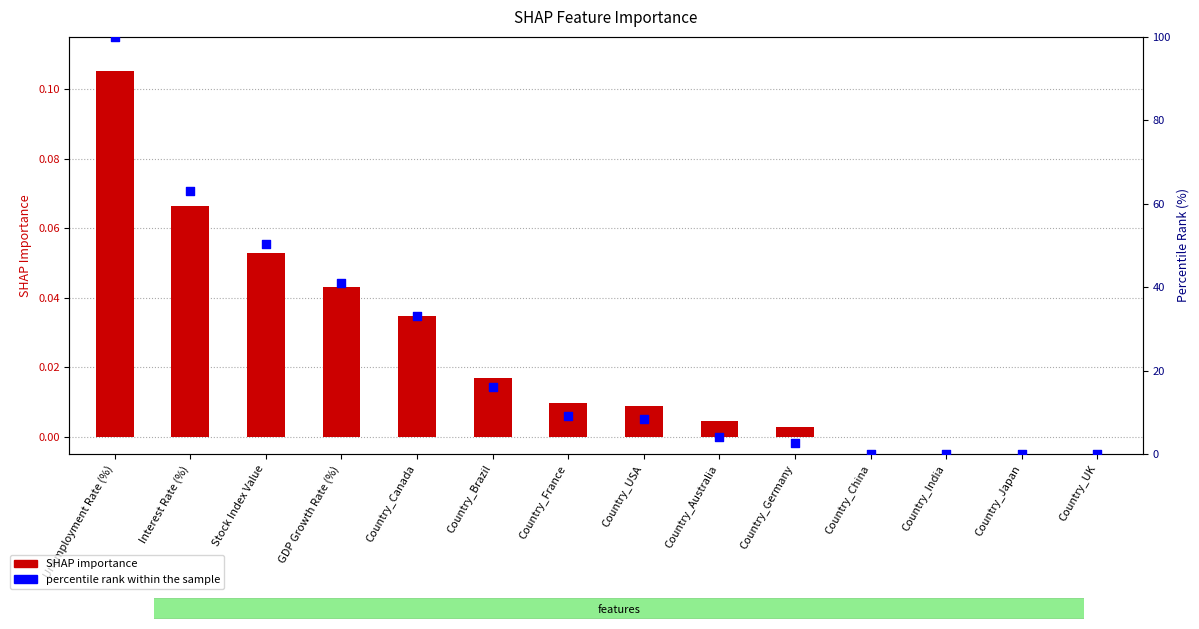

Which series contains the highest Y value?

percentile rank within the sample